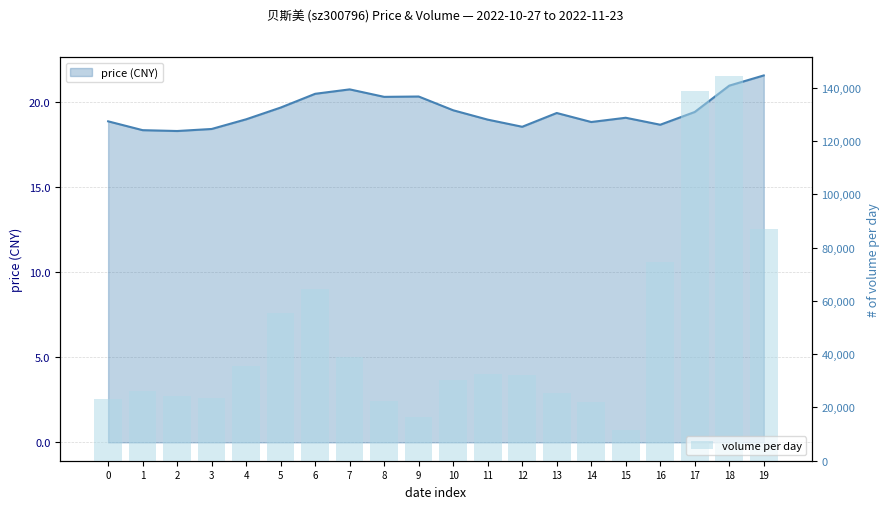

Between 6 and 5, which is larger?

6